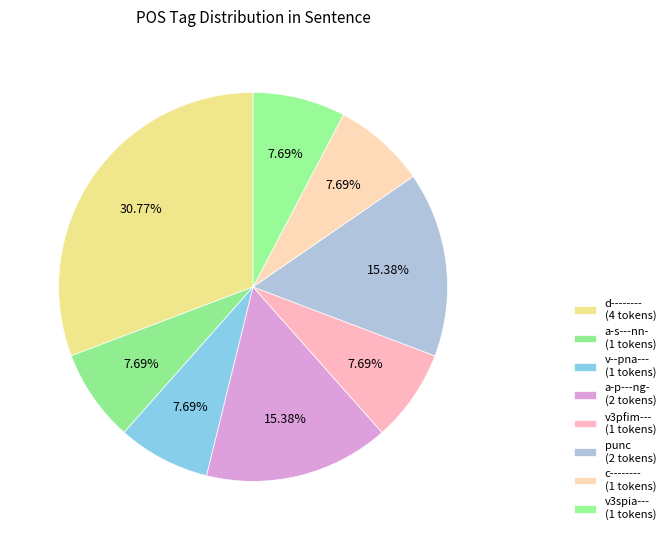

How many segments does this pie chart have?

8